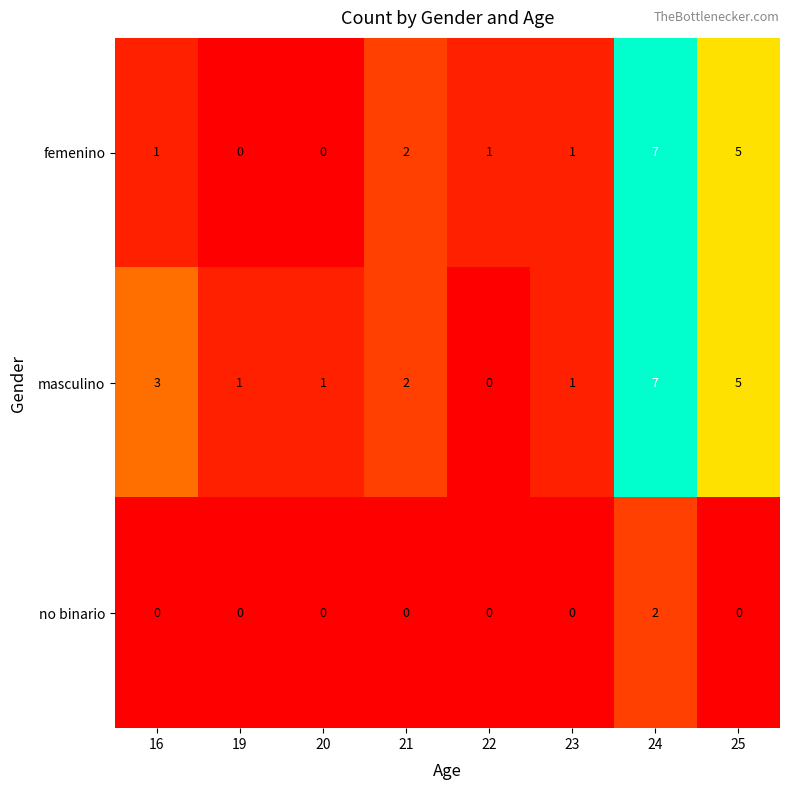

True or false: femenino has a value of -4 at 19.

False